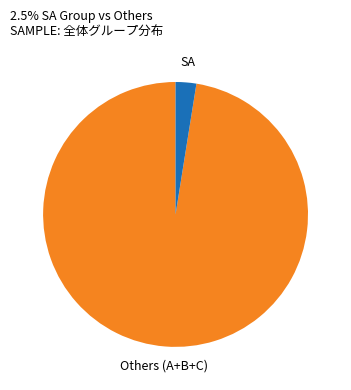

Does any single category account for the majority?

Yes